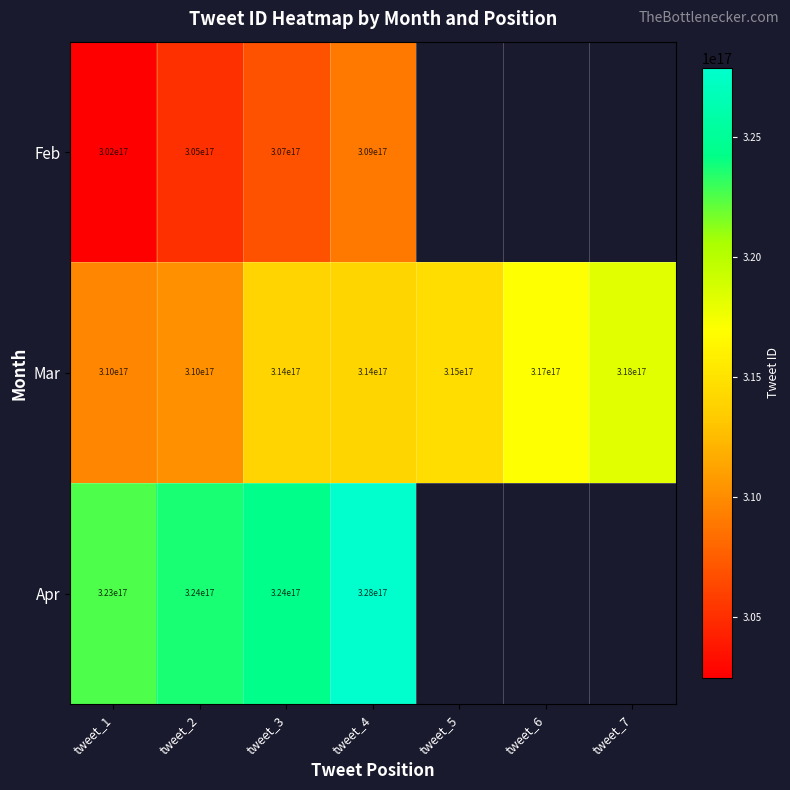

Rank the series at tweet_4 from highest to lowest value.

Apr, Mar, Feb